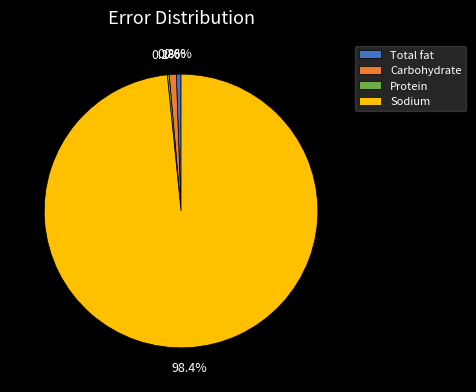

How much of the chart is everything except Total fat?

99.4%